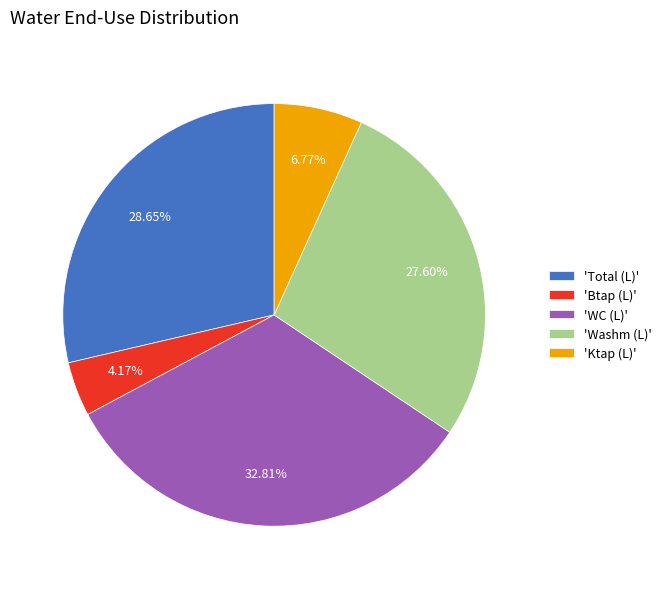

Is there a majority slice in this chart?

No